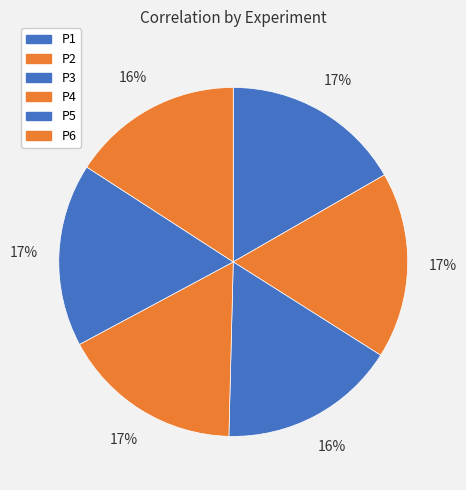

True or false: P4 accounts for 17% of the total.

True